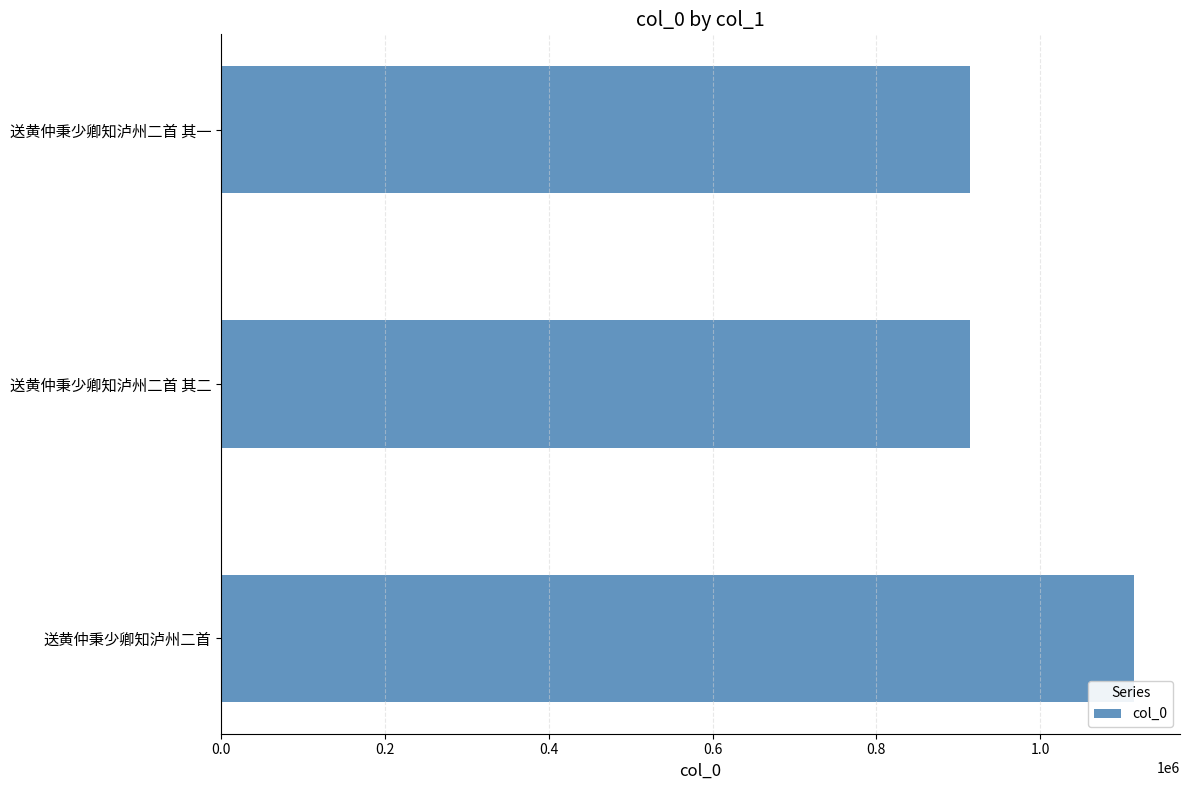

How many values are below 914646?

1